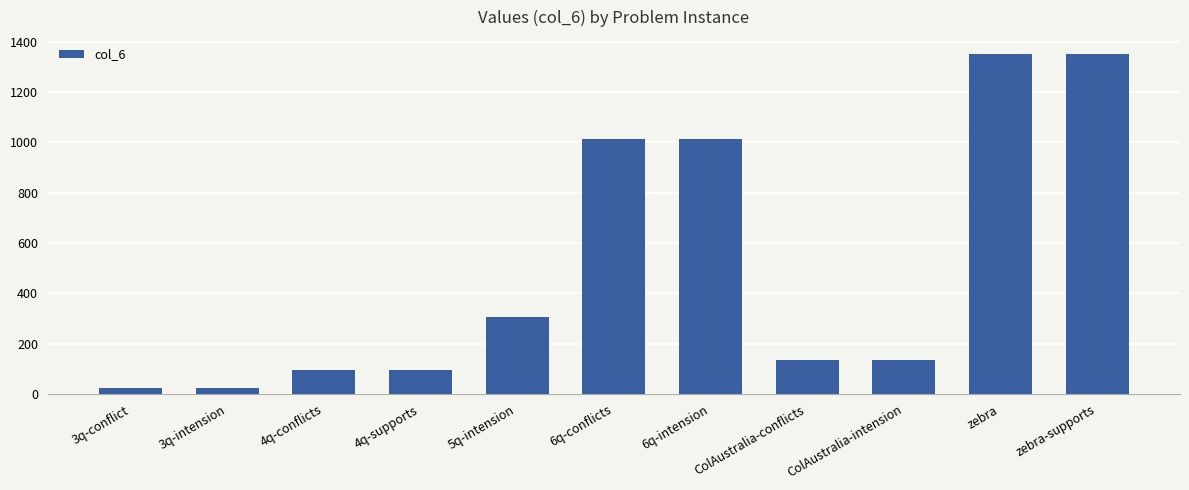

Reading left to right, list all the values displayed in this chart.

3q-conflict=24	3q-intension=24	4q-conflicts=97	4q-supports=97	5q-intension=306	6q-conflicts=1012	6q-intension=1012	ColAustralia-conflicts=137	ColAustralia-intension=137	zebra=1350	zebra-supports=1350